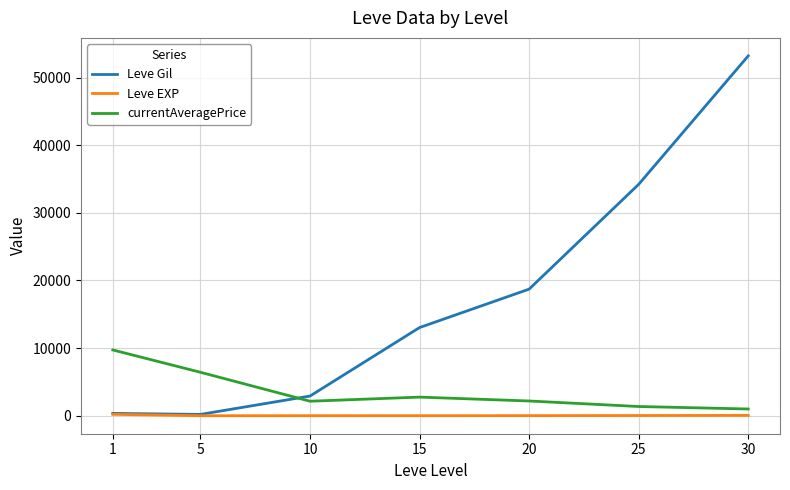

What is the difference between the currentAveragePrice values at 10 and 20?

35.1